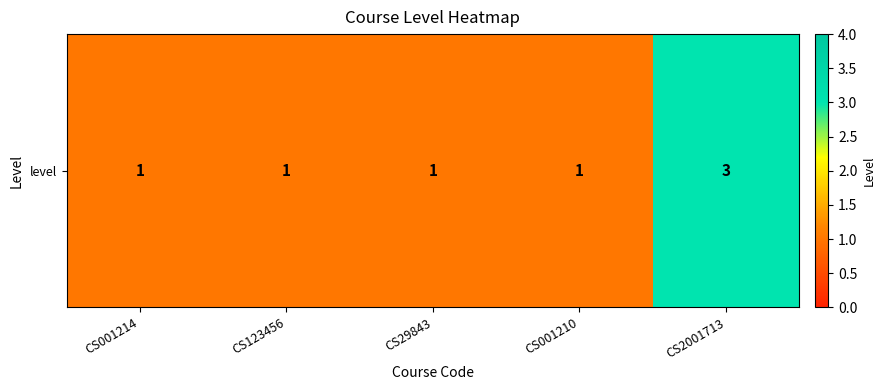

What is the smallest value displayed?

1